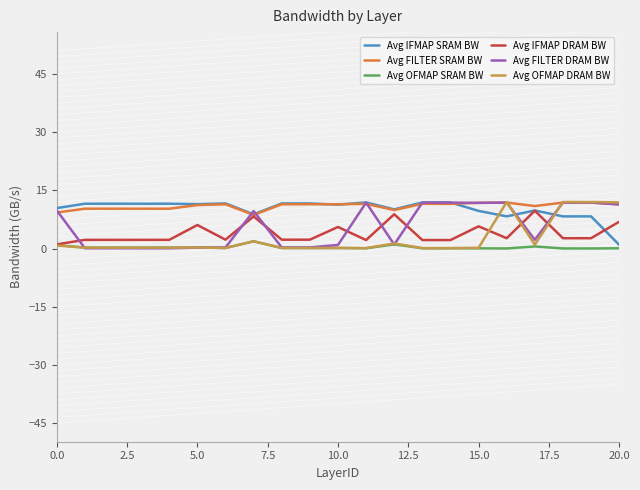

What is the highest value of the Avg IFMAP DRAM BW series?

9.7